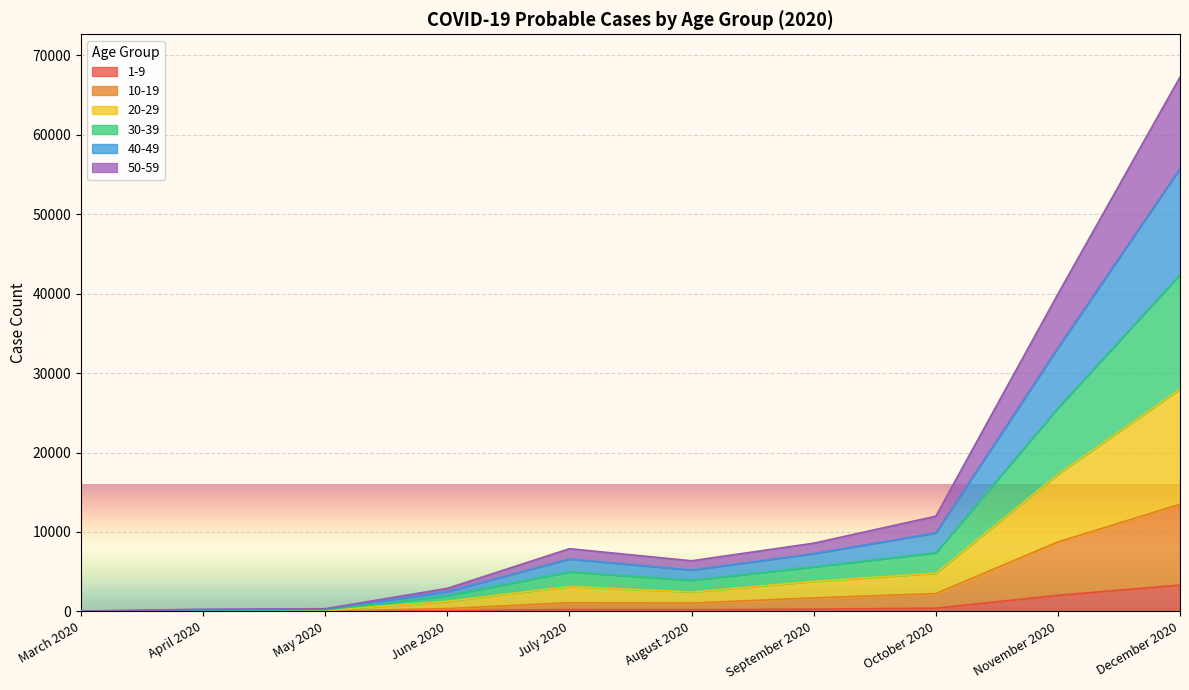

What is the approximate value of 50-59 at April 2020?

75